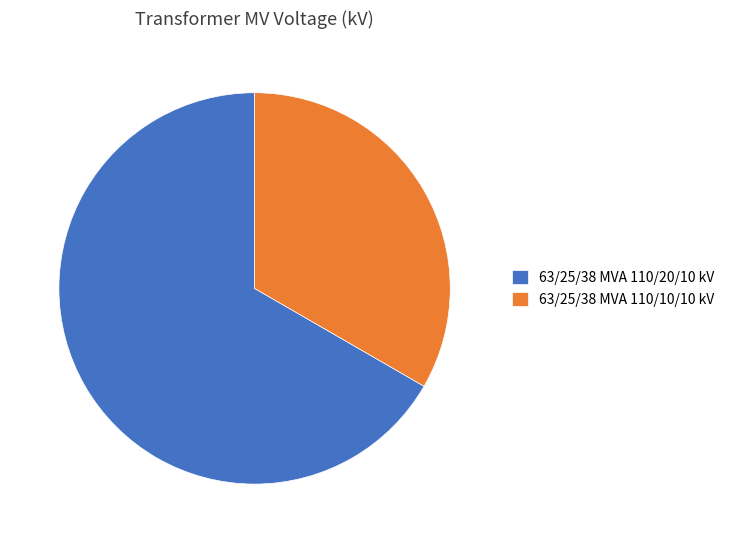

Rank the categories by value from highest to lowest.

63/25/38 MVA 110/20/10 kV, 63/25/38 MVA 110/10/10 kV